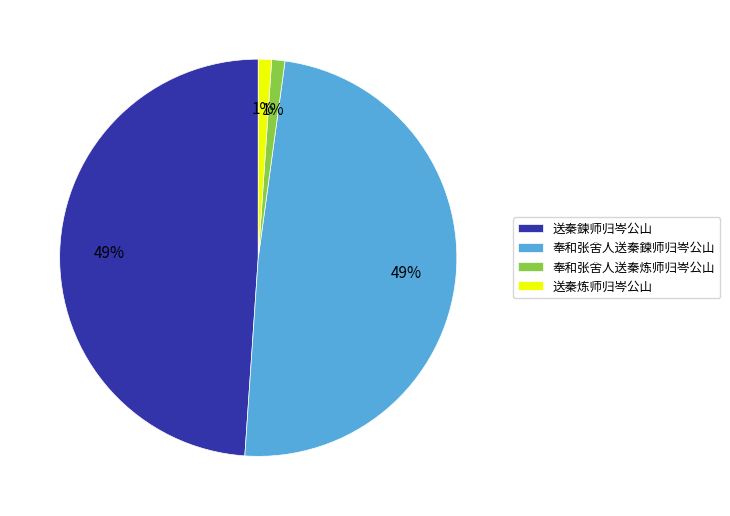

Is it true that 送秦炼师归岑公山 is 1% of the pie?

True